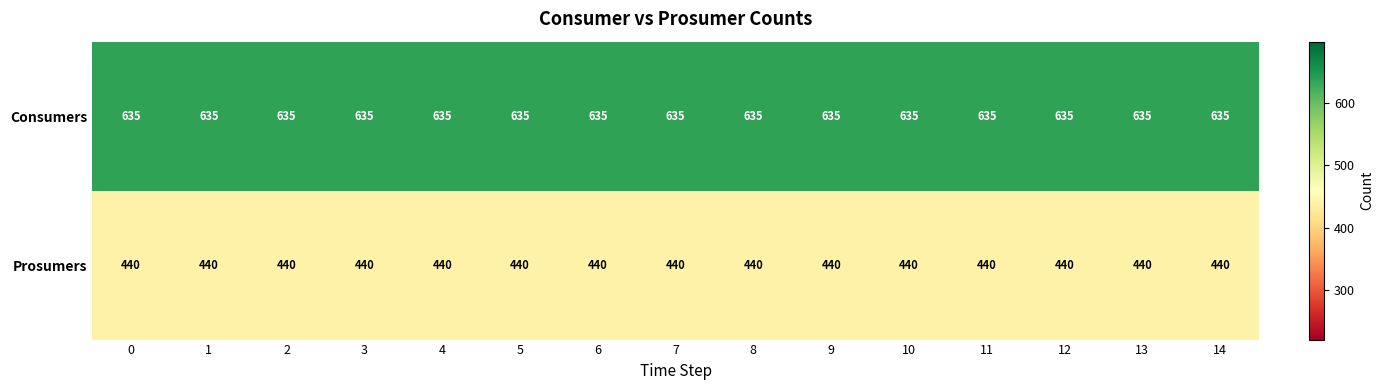

What value does the Prosumers series have at 7?

440